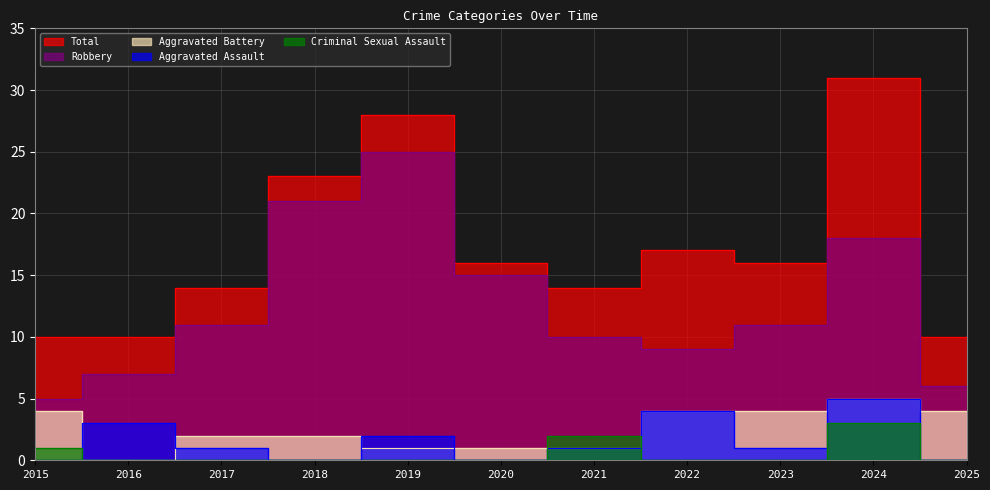

Does the chart have visible grid lines?

Yes